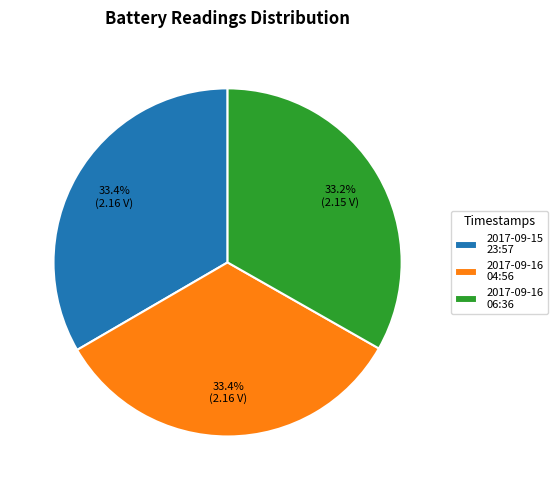

Does 2017-09-15 23:57 account for over 50% of the chart?

No